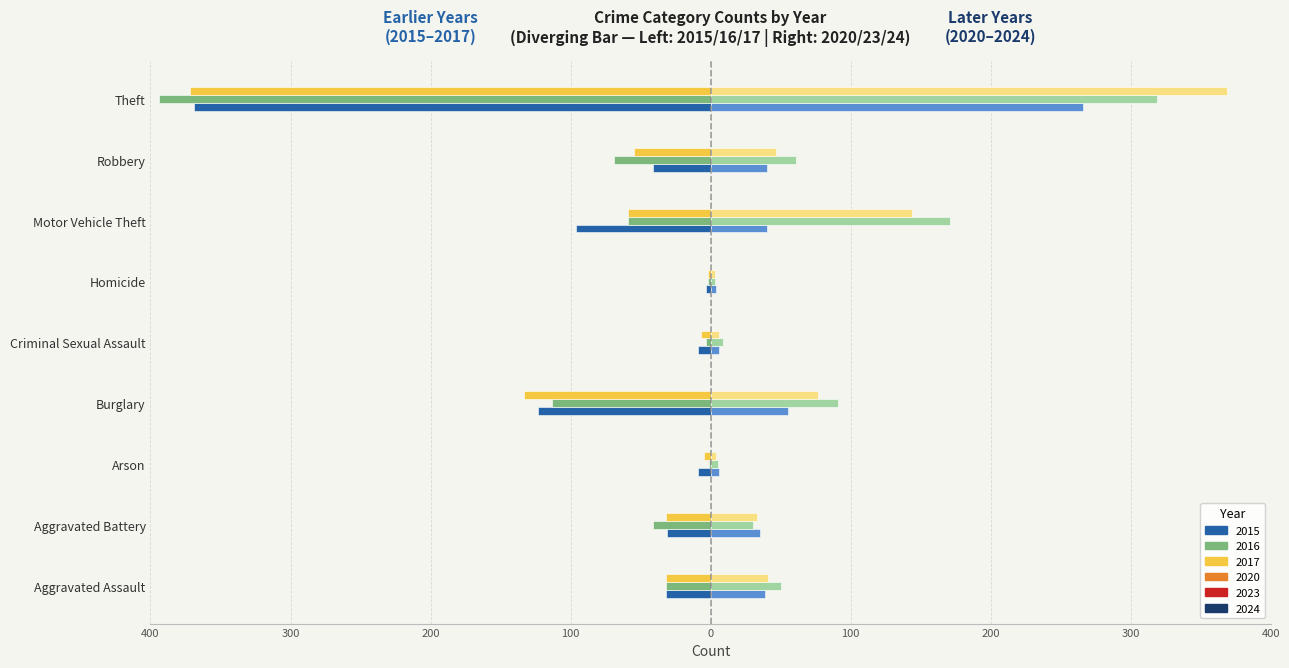

Which category has the lowest value in the 2020 series?

Homicide